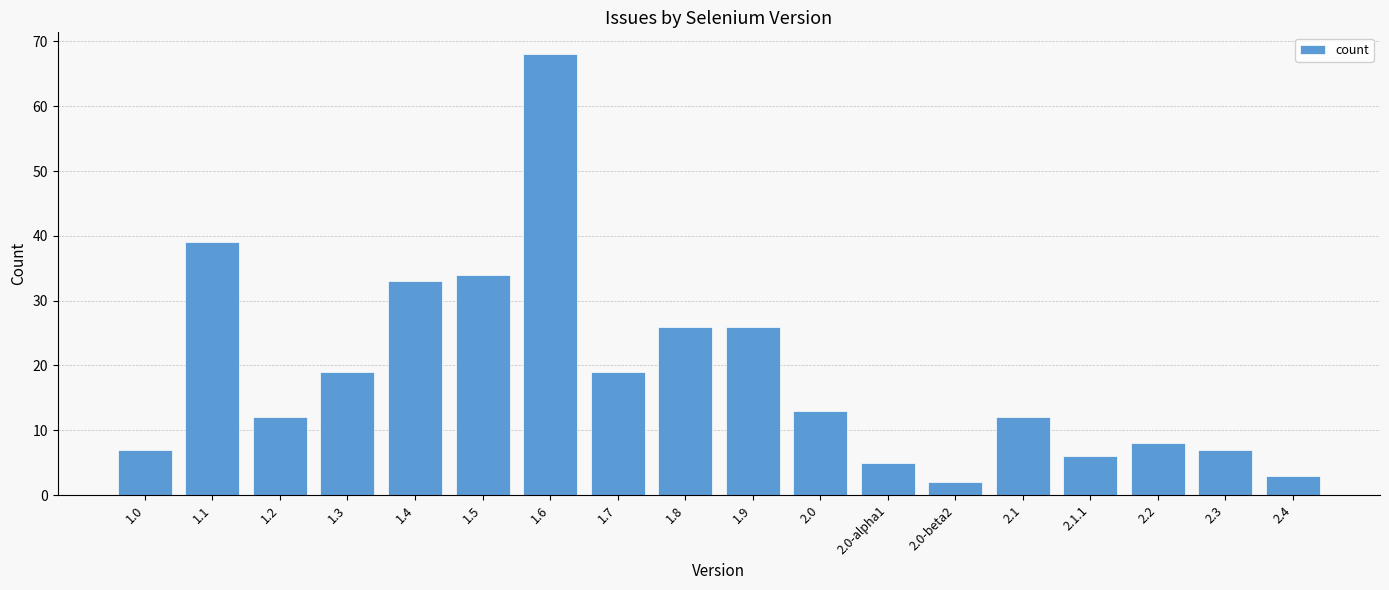

What is the sum of all values?

339